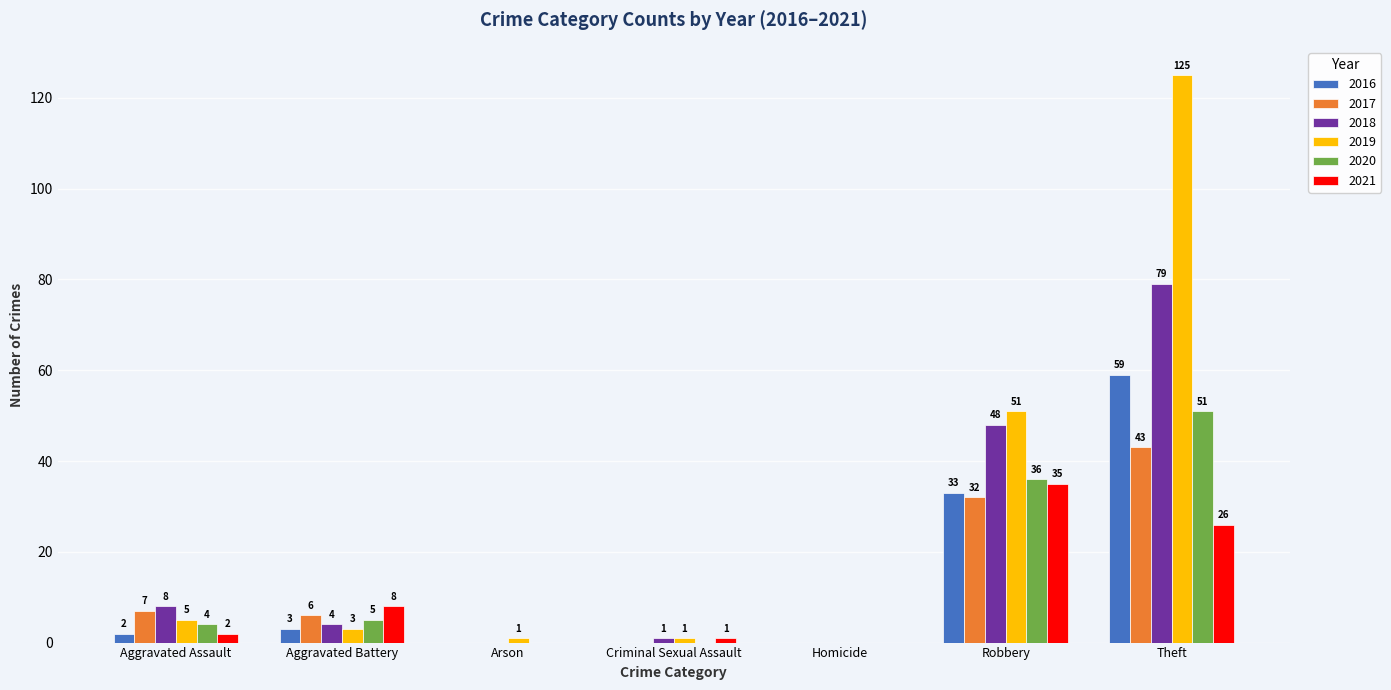

Which series changed the most between Aggravated Battery and Arson?

2021